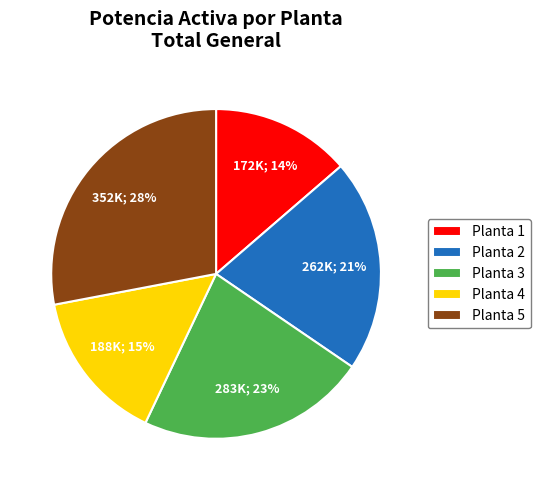

Count the number of slices in the pie.

5